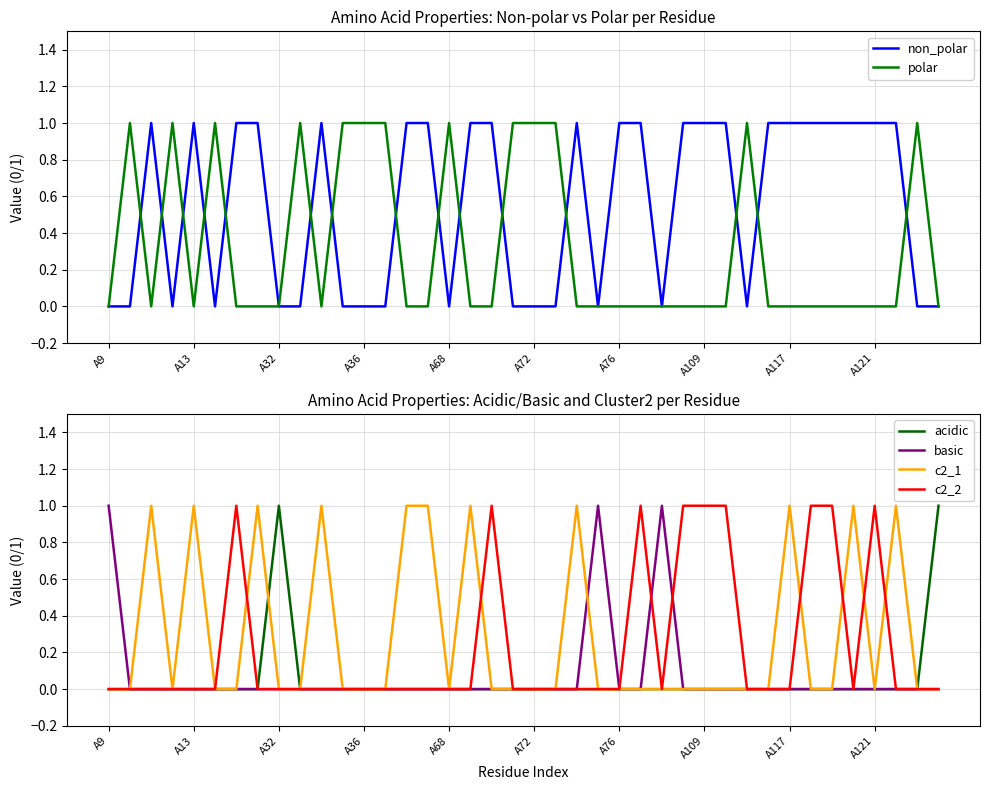

True or false: c2_1 has more than 2 interior local peaks.

True